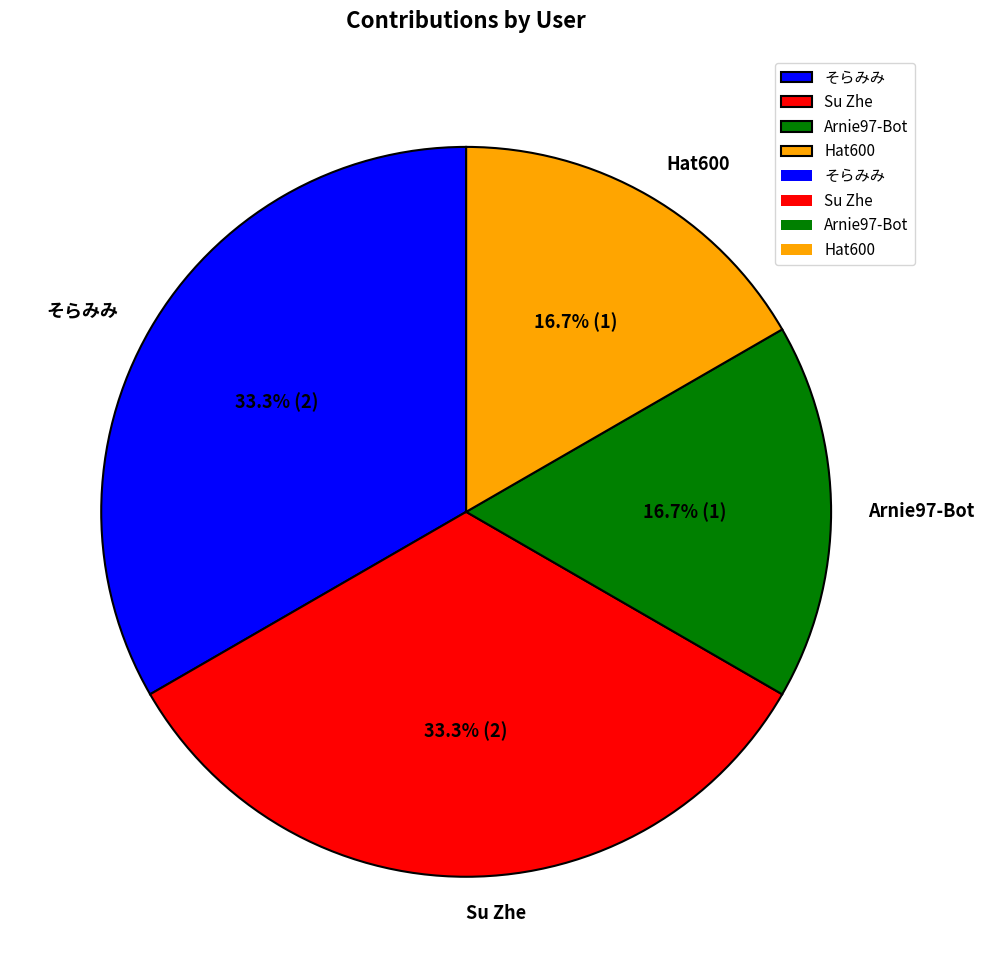

What percentage is the Hat600 slice, to the nearest percent?

17%